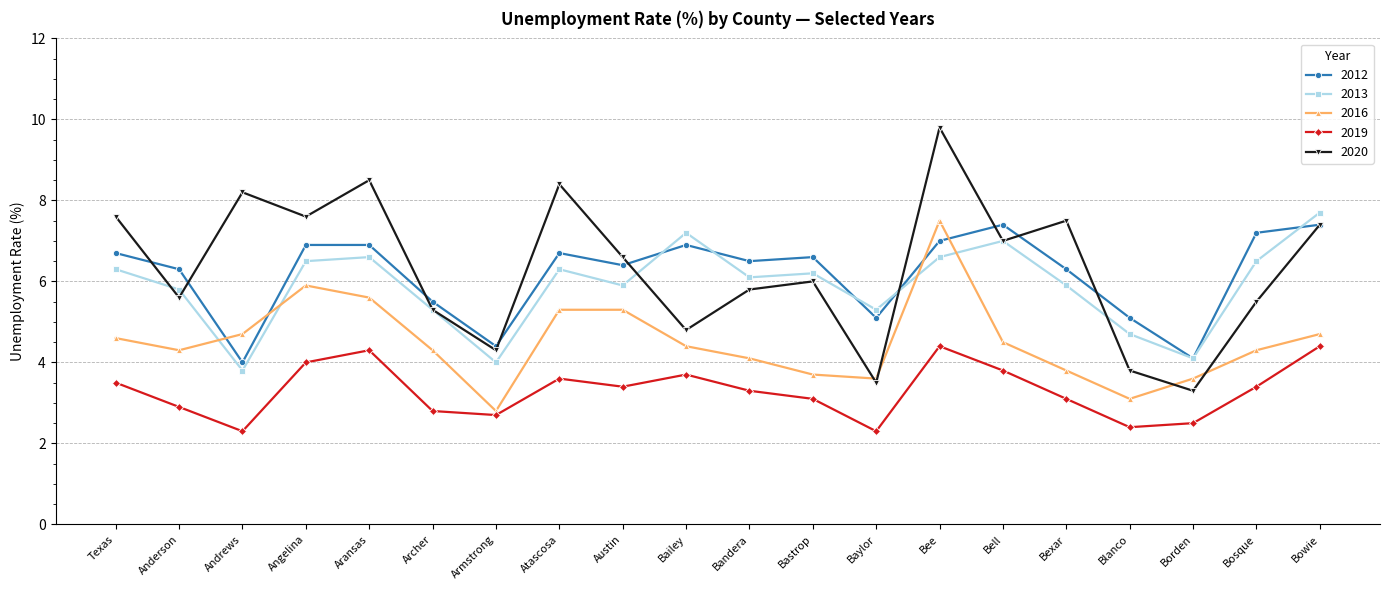

Is this an area chart (filled region under the line)?

No